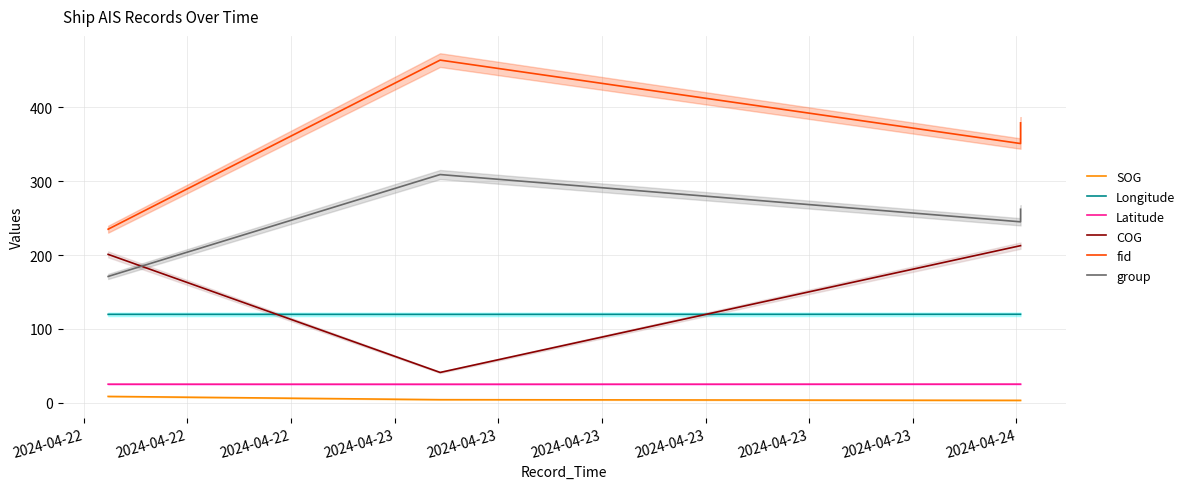

Which series has the largest total across all categories?

fid